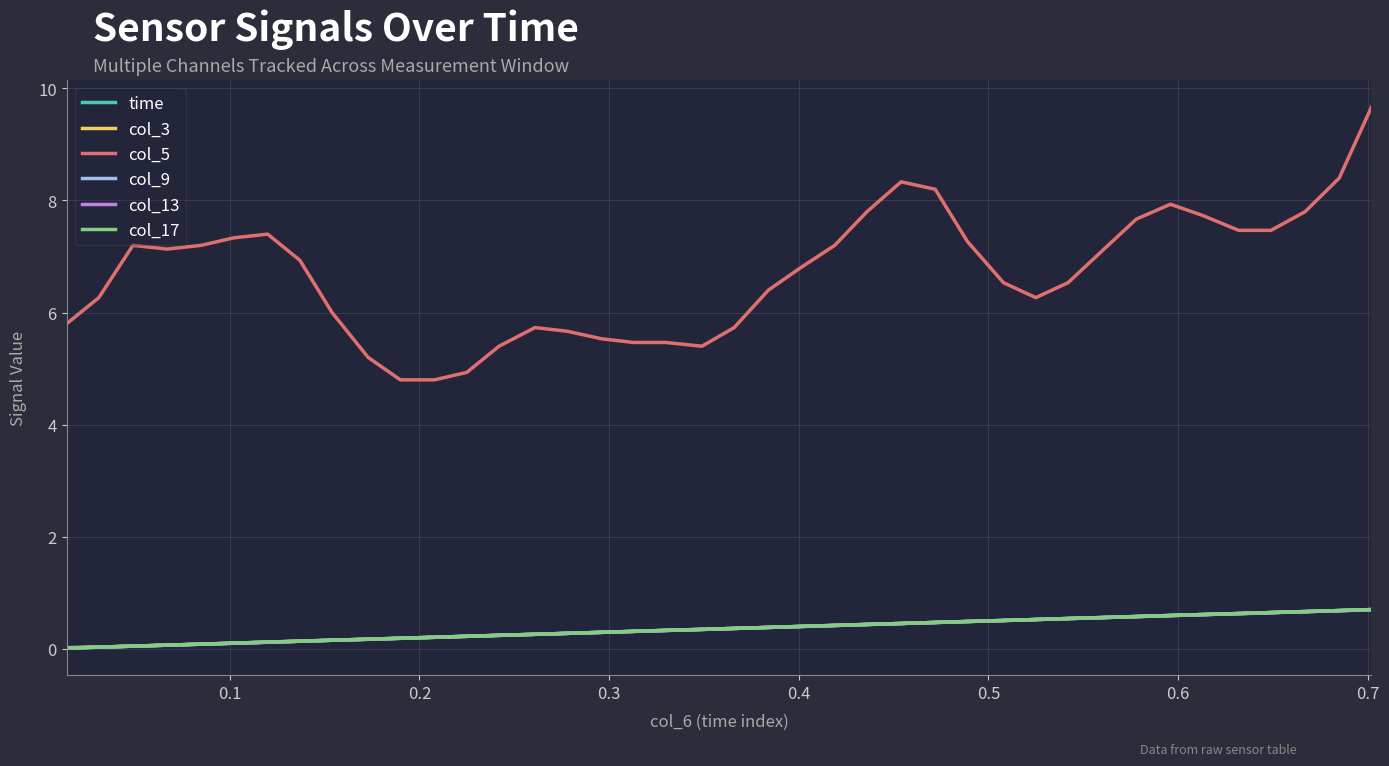

Count the number of categories in the chart.

40